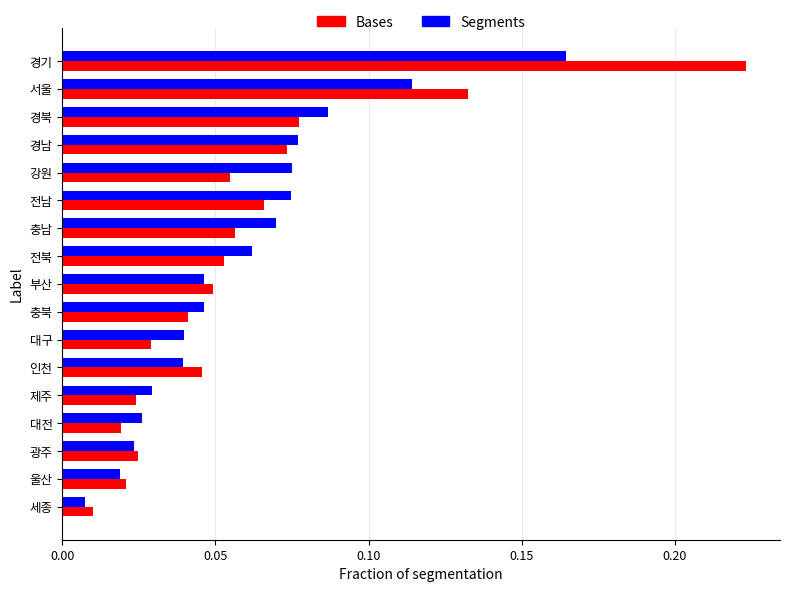

What is the sum of the Bases values at 경기 and 서울?

0.4